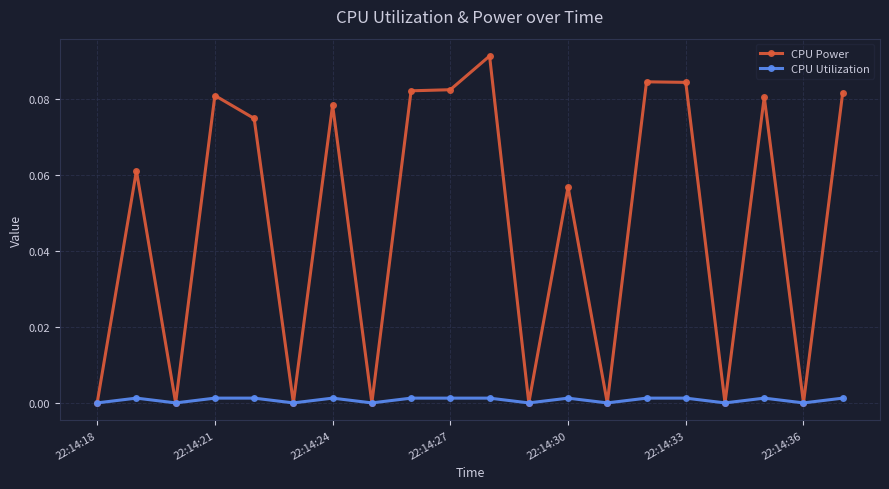

Rank the series by their maximum value, from lowest to highest.

CPU Utilization, CPU Power